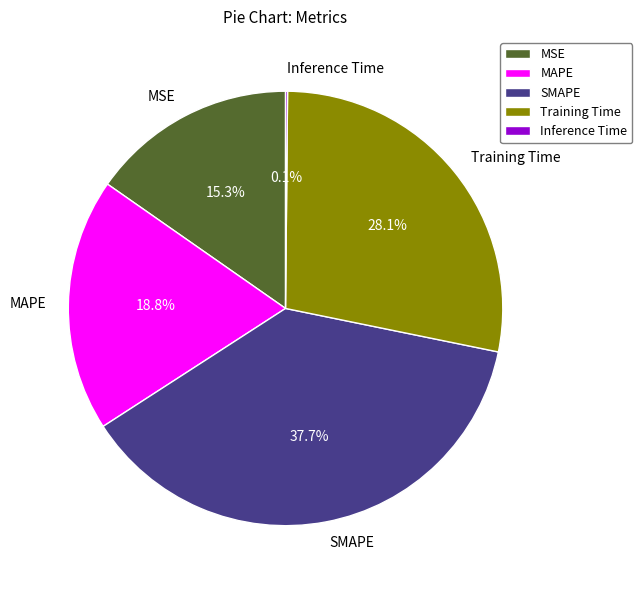

What percentage is NOT represented by SMAPE?

62.3%